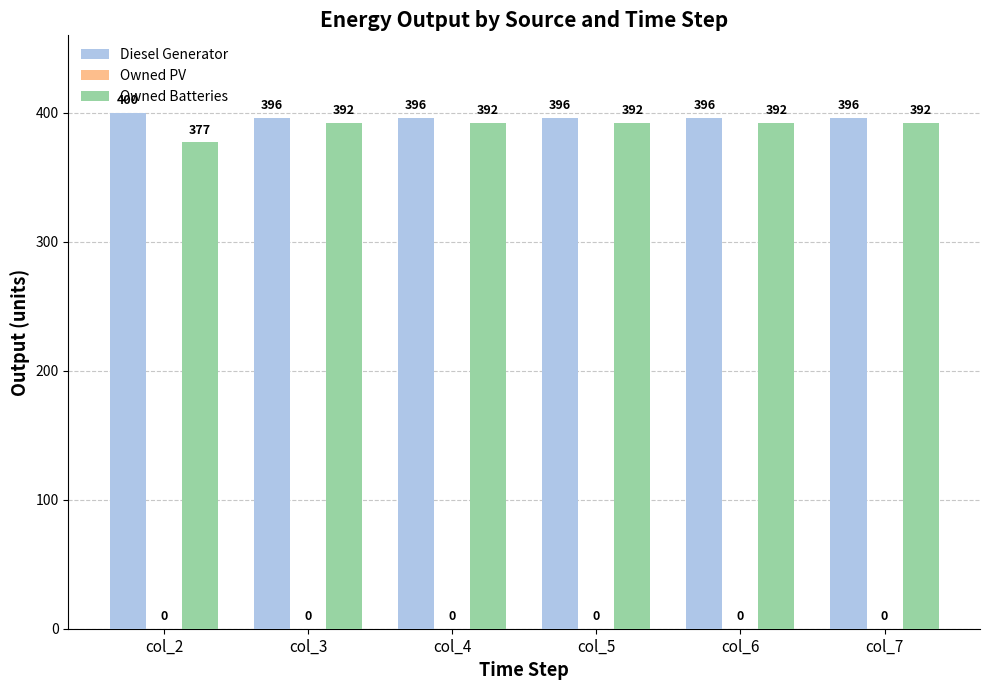

Reading left to right, transcribe all the data shown in this chart.

Diesel Generator: col_2=400	col_3=396	col_4=396	col_5=396	col_6=396	col_7=396
Owned Batteries: col_2=377	col_3=392	col_4=392	col_5=392	col_6=392	col_7=392